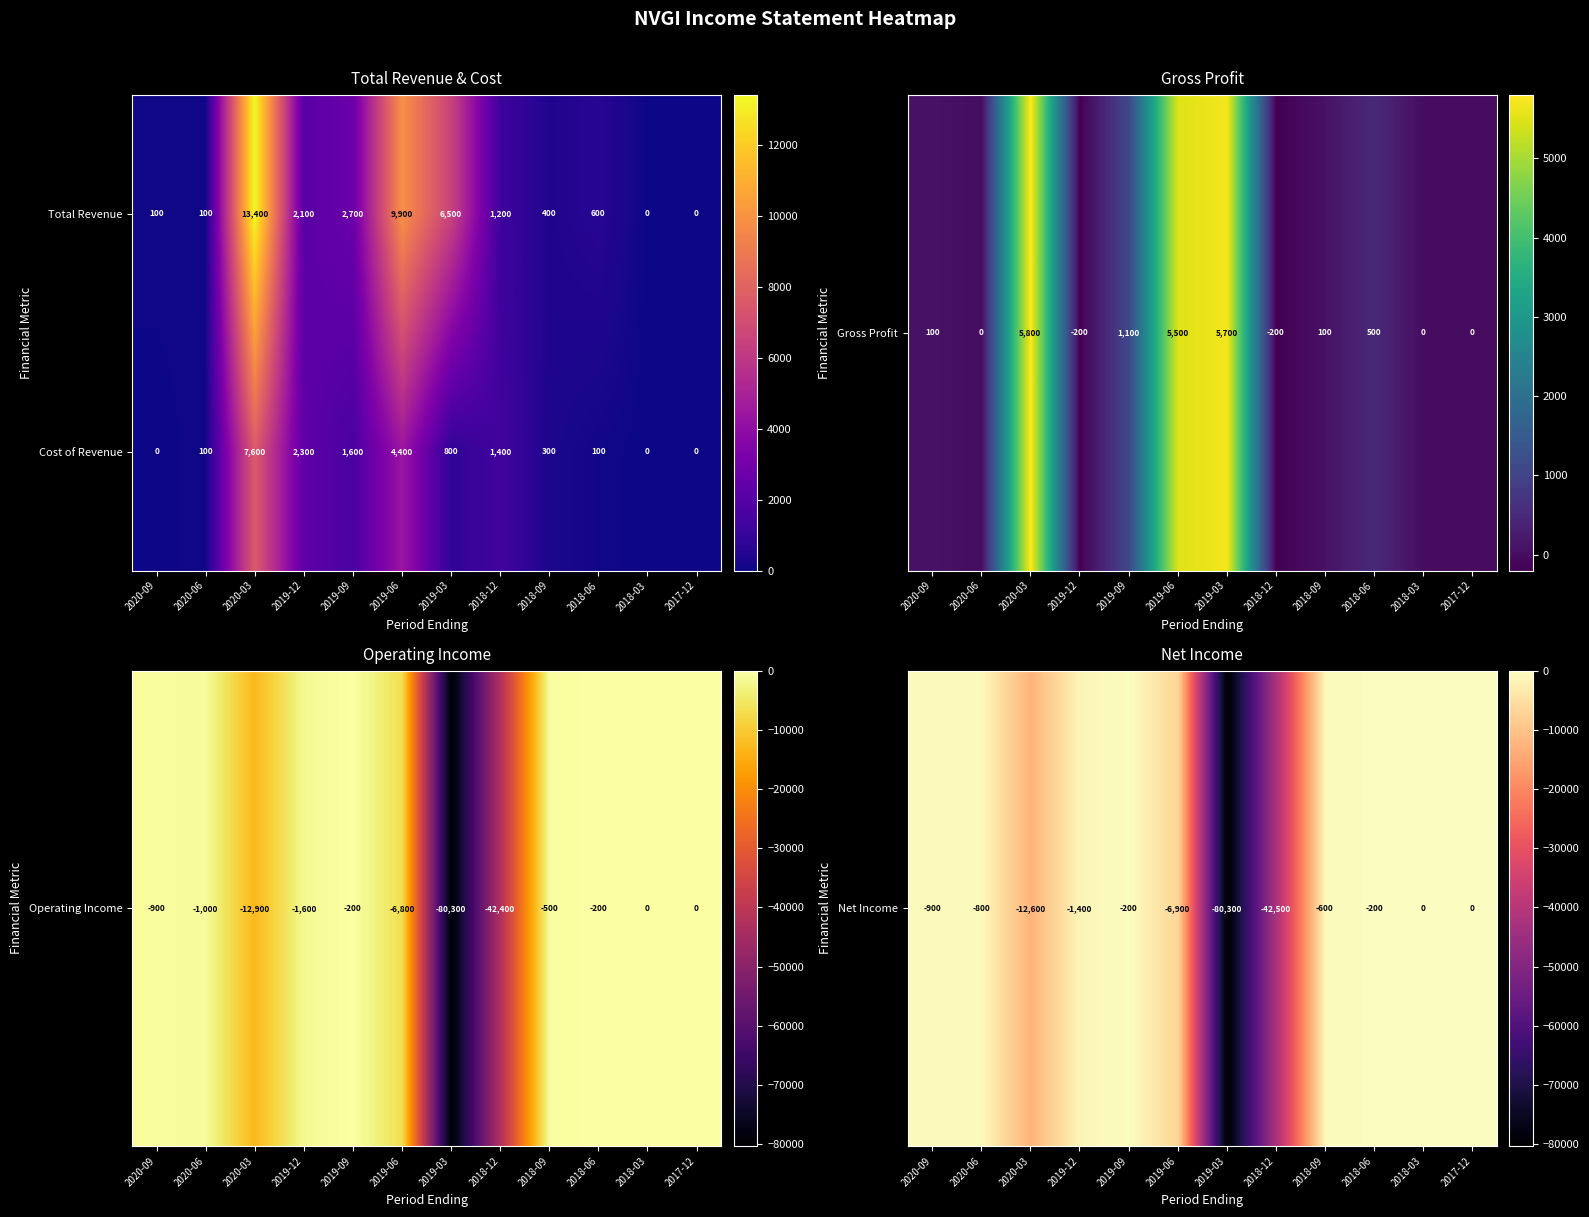

Read the Cost of Revenue value at 2020-06, to the nearest 10.

100